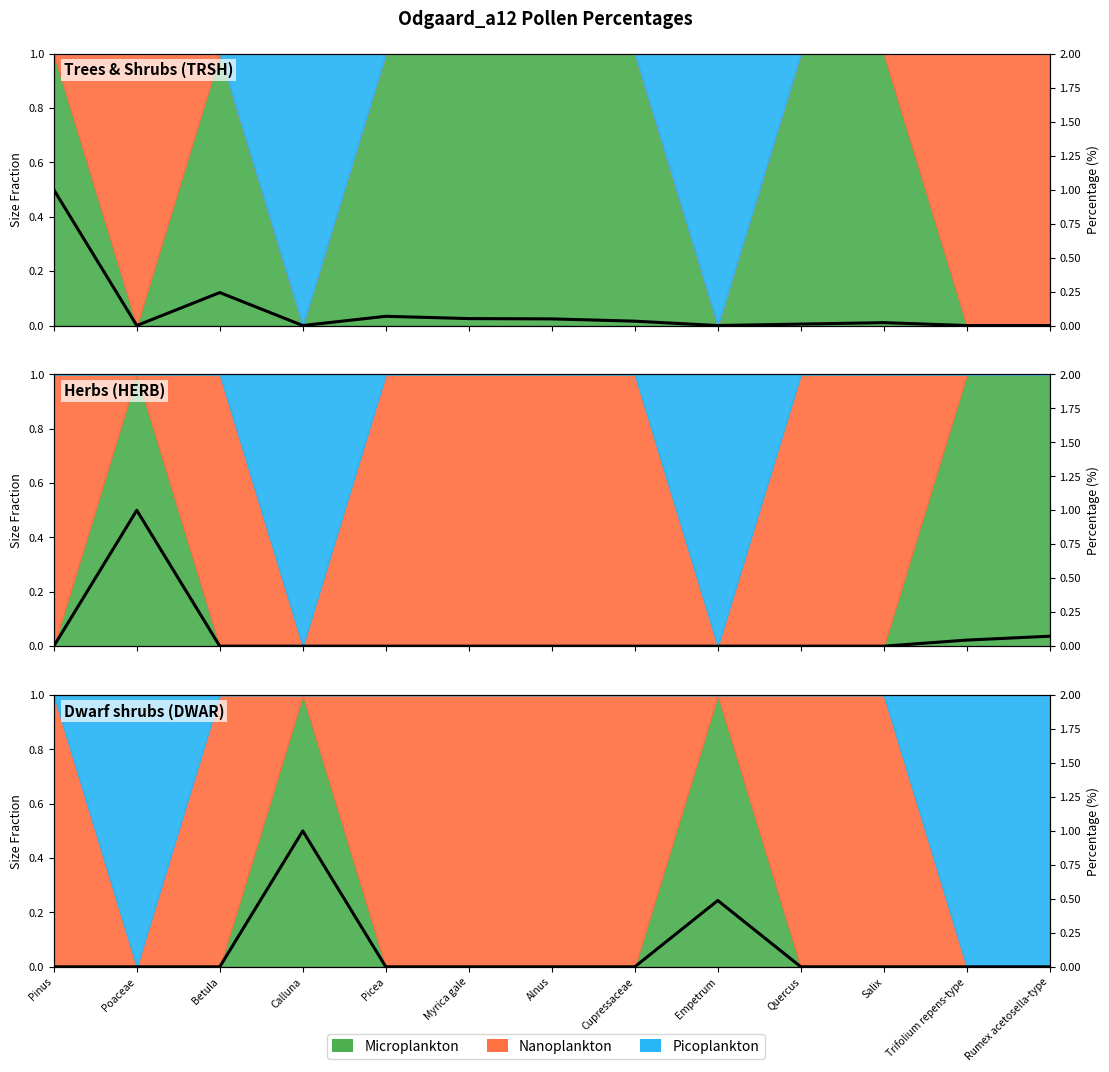

What is the sum of all values?

1.5